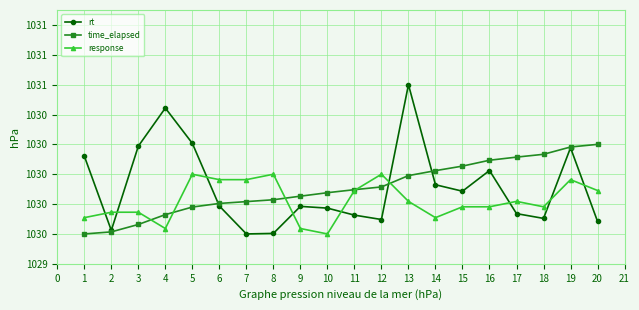

Read the response value at 11.

1030.3